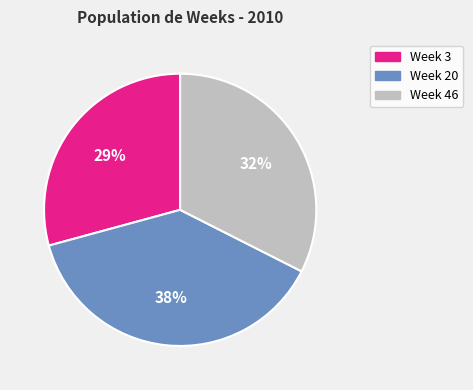

Between Week 3 and Week 46, which is larger?

Week 46